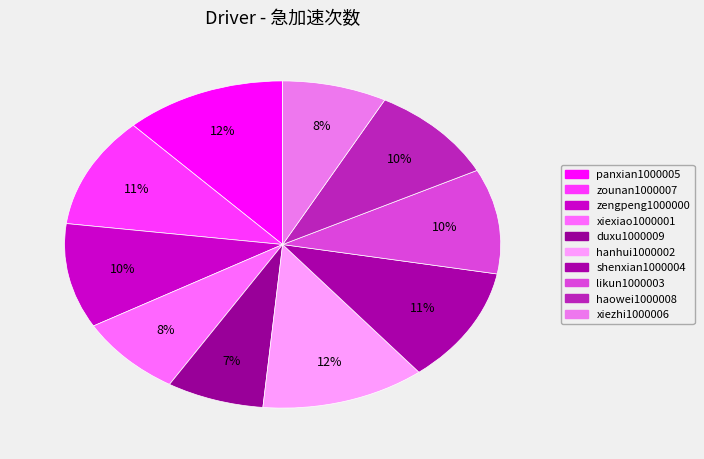

Rank the categories by value from highest to lowest.

hanhui1000002, panxian1000005, shenxian1000004, zounan1000007, likun1000003, zengpeng1000000, haowei1000008, xiexiao1000001, xiezhi1000006, duxu1000009